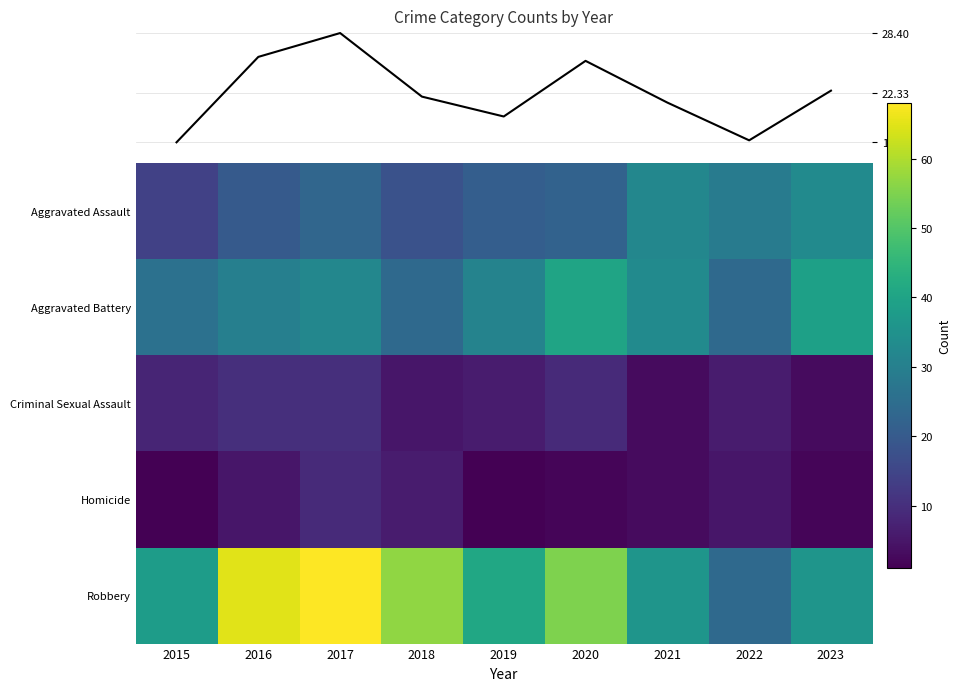

The Aggravated Assault series shows 16.0 at 2021. True or false?

False